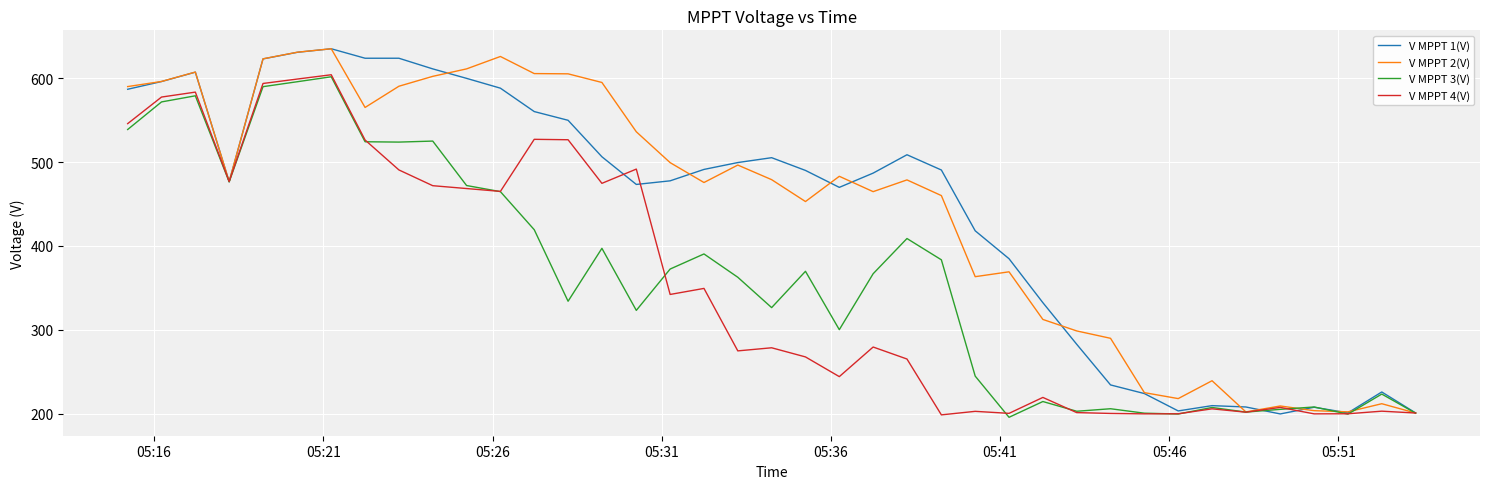

What is the smallest value displayed?

195.6